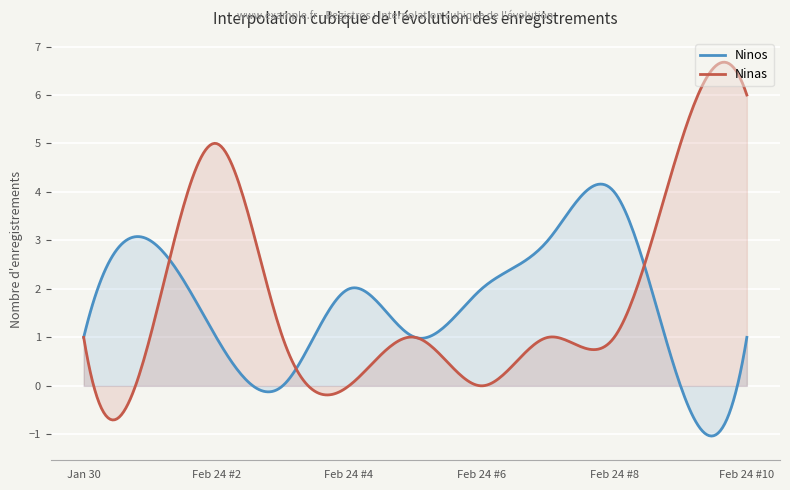

How many data points does each series have?

11